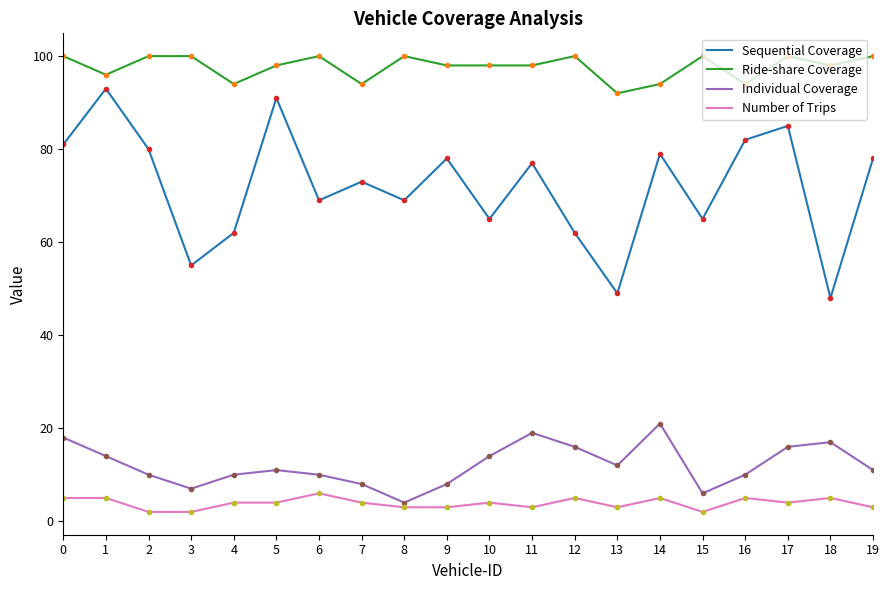

Reading left to right, what are all the values shown in this chart?

Sequential Coverage: 81	93	80	55	62	91	69	73	69	78	65	77	62	49	79	65	82	85	48	78
Ride-share Coverage: 100	96	100	100	94	98	100	94	100	98	98	98	100	92	94	100	94	100	98	100
Individual Coverage: 18	14	10	7	10	11	10	8	4	8	14	19	16	12	21	6	10	16	17	11
Number of Trips: 5	5	2	2	4	4	6	4	3	3	4	3	5	3	5	2	5	4	5	3